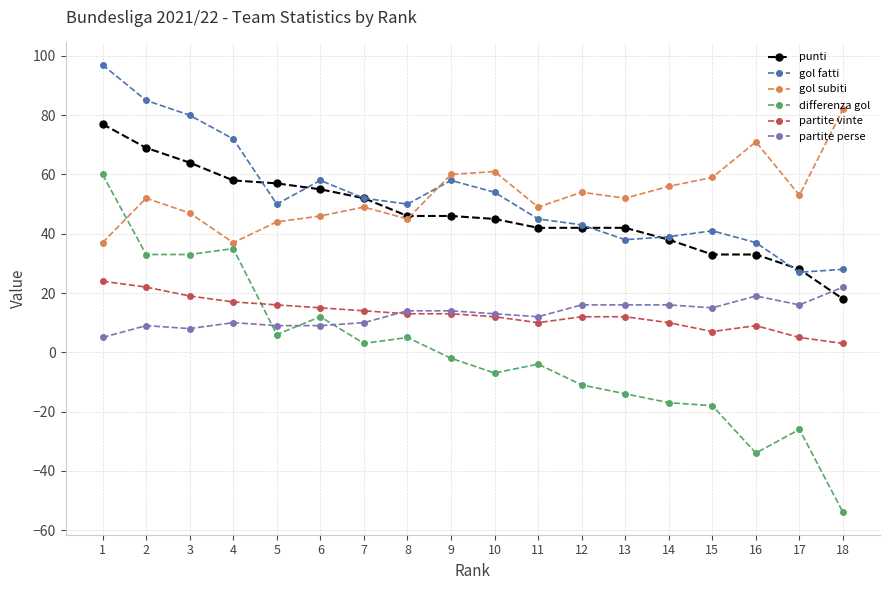

What is the sum of all partite vinte values?

233